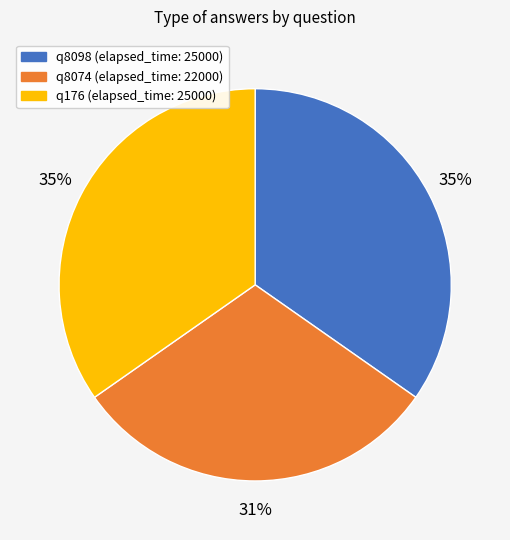

To the nearest percent, what percentage of the pie is q8098?

35%